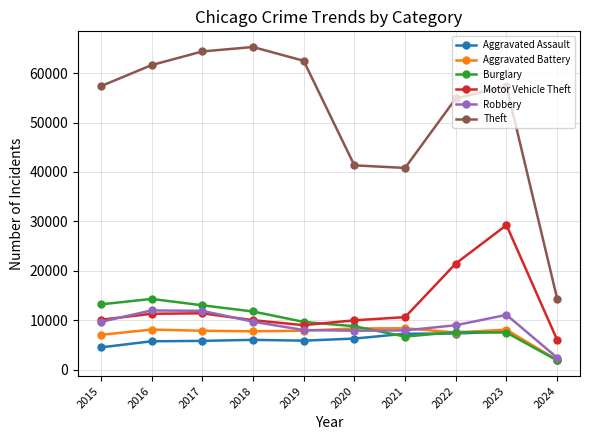

The Theft series shows 63014 at 2021. True or false?

False